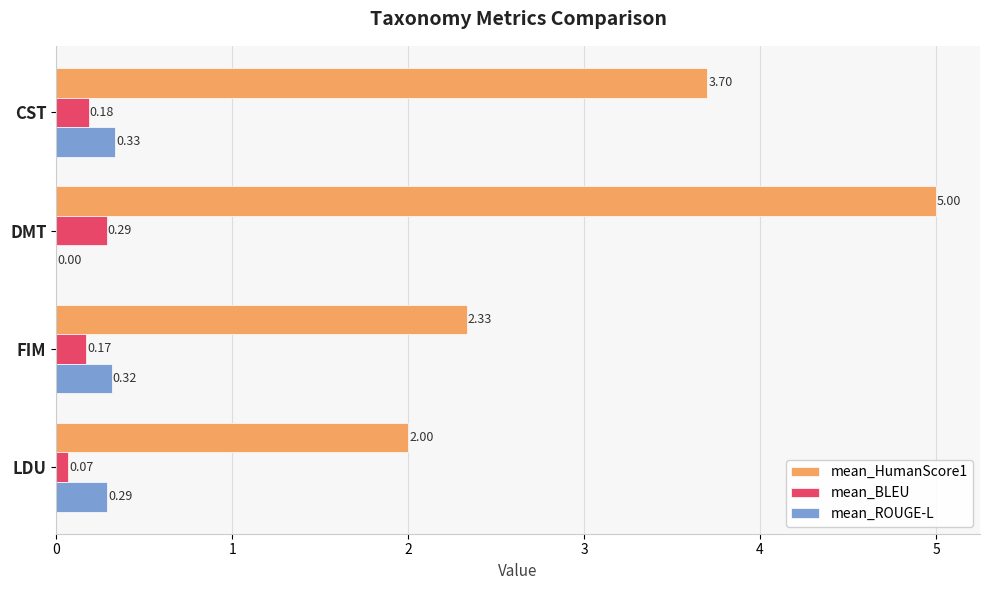

Count the number of data series in this chart.

3